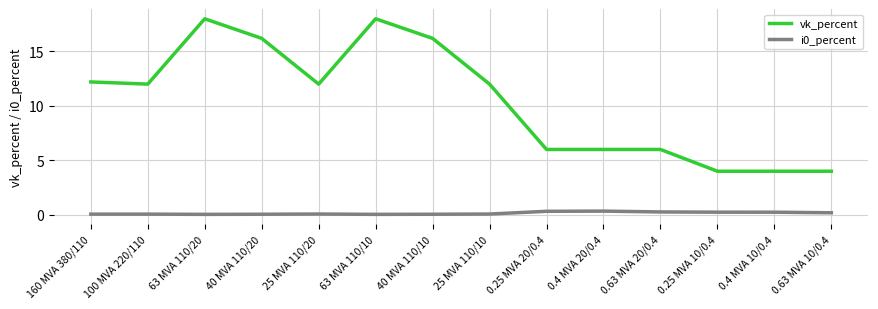

True or false: vk_percent has a value of 12.0 at 25 MVA 110/10.

True